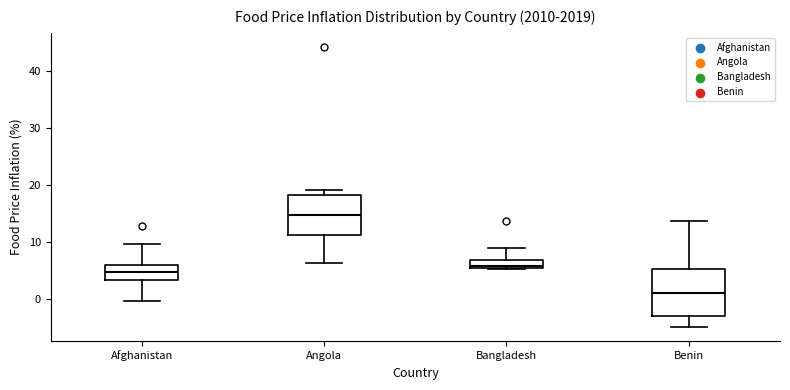

Reading left to right, transcribe this box plot: for each box, give where its median line is, the range the box spans, and where its two whiskers end, as read against the y-axis. The values are not printed on the chart, so give them approximately, as read against the axis.

Afghanistan: median 5, box 3 to 6, whiskers 0 to 10
Angola: median 15, box 11 to 18, whiskers 6 to 19
Bangladesh: median 6, box 5 to 7, whiskers 5 to 9
Benin: median 1, box -3 to 5, whiskers -5 to 14